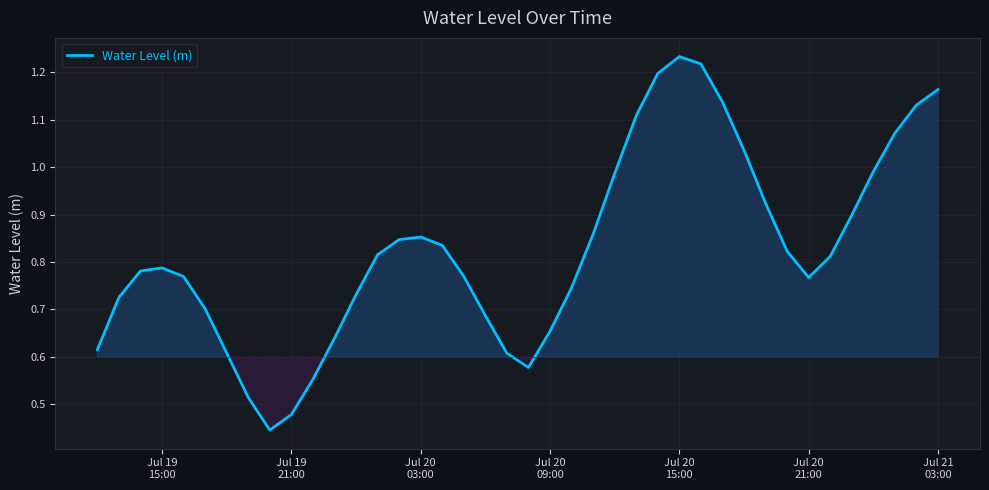

Does the chart display data point markers on the line(s)?

No